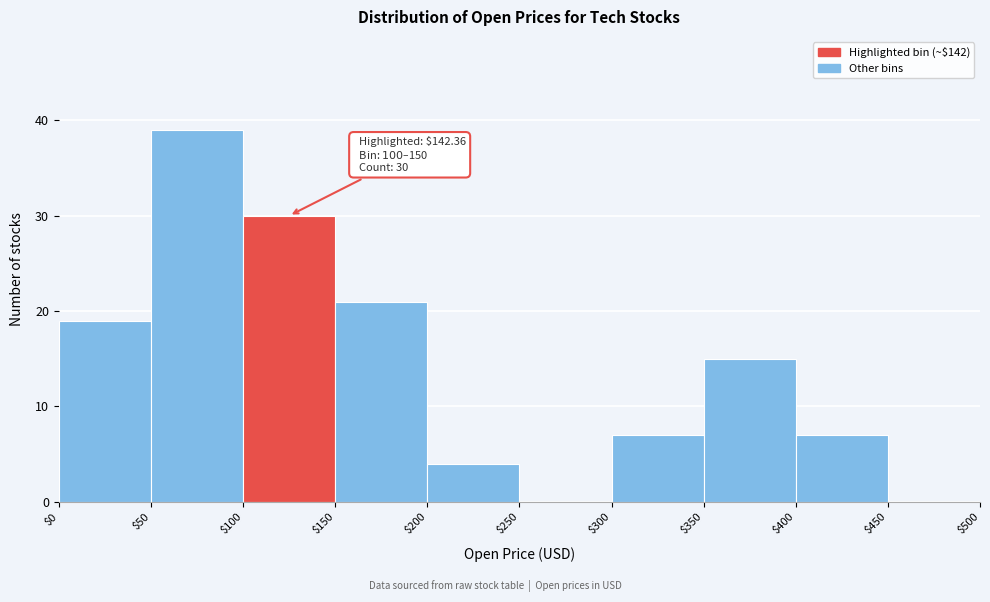

Which range on the x-axis has the tallest bar?

$50 to $100